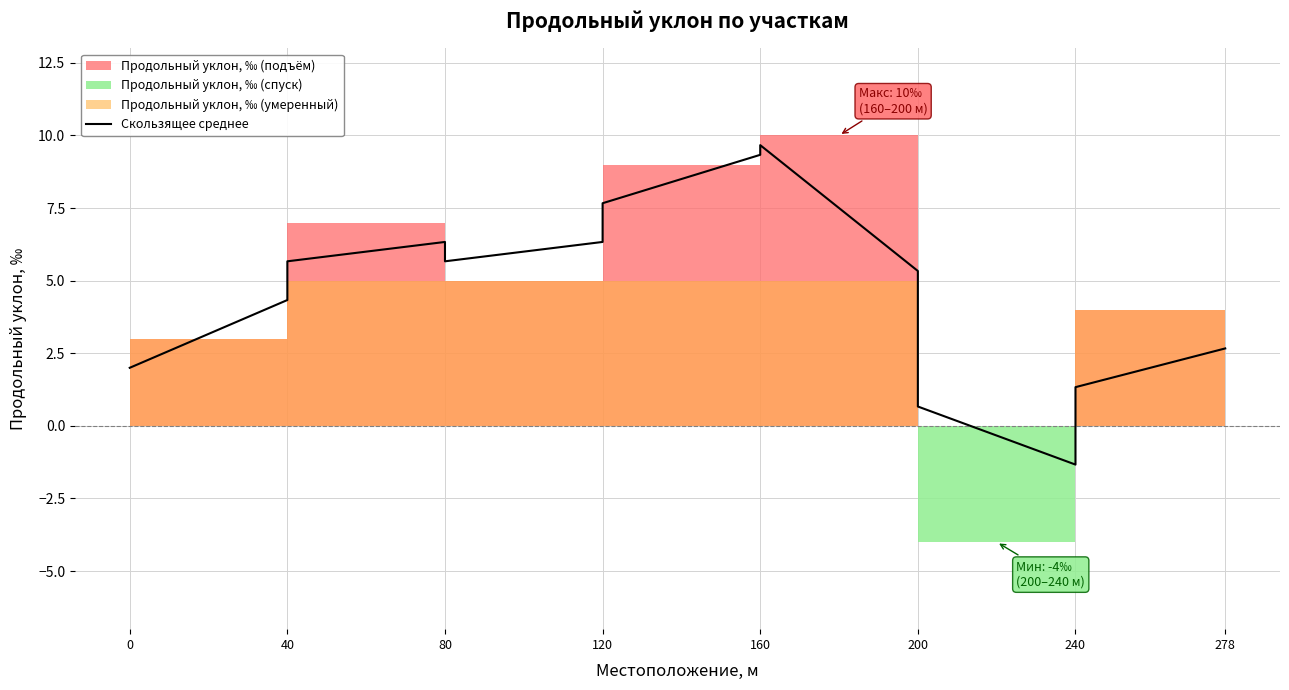

At which label is the value closest to 4?

40